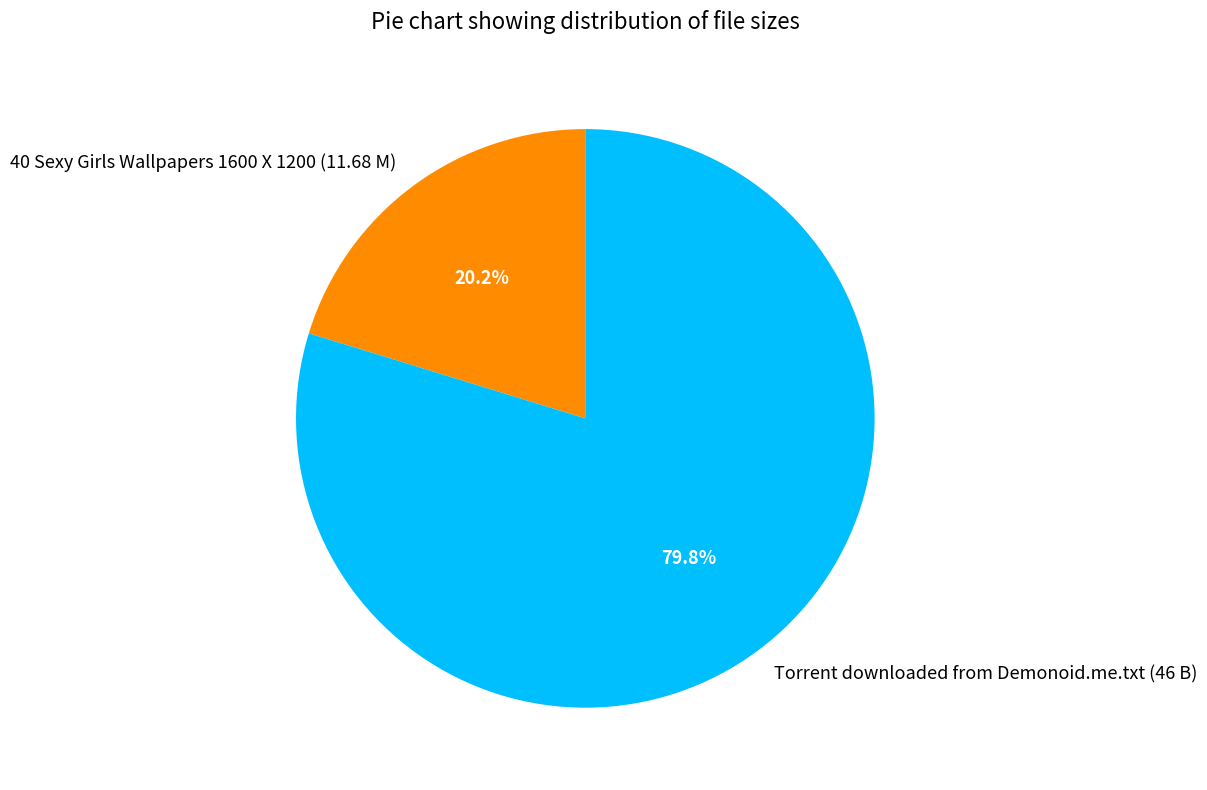

To the nearest percent, what percentage of the pie is Torrent downloaded from Demonoid.me.txt (46 B)?

80%